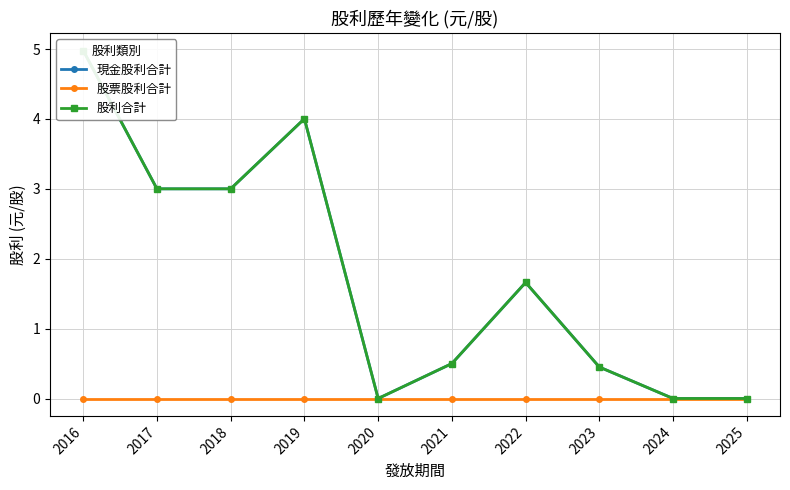

What is the difference between the maximum and second lowest values in the 股利合計 series?

5.0